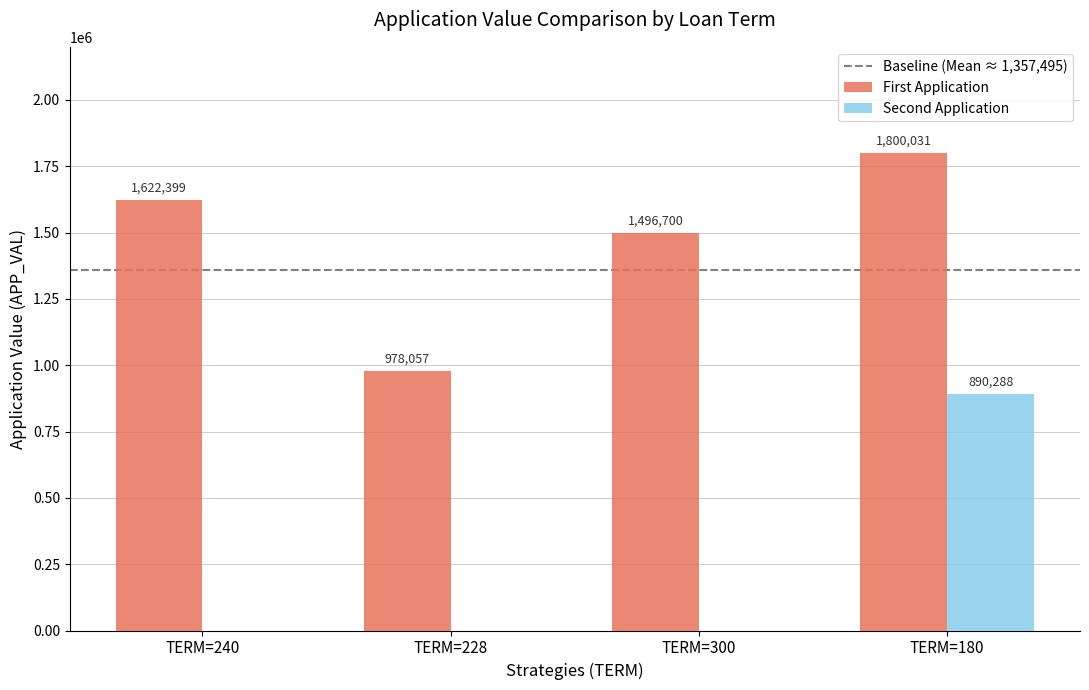

What is the sum of all Second Application values?

890288